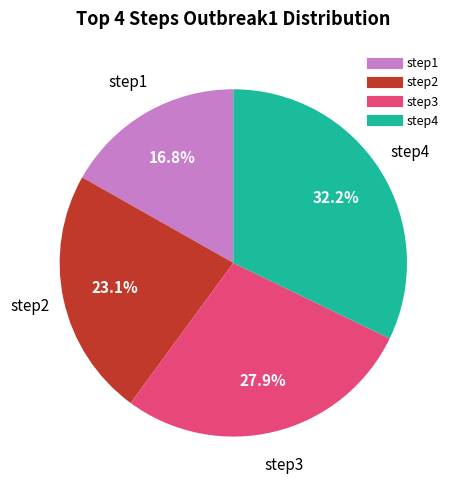

To the nearest percent, what portion does step3 represent?

28%